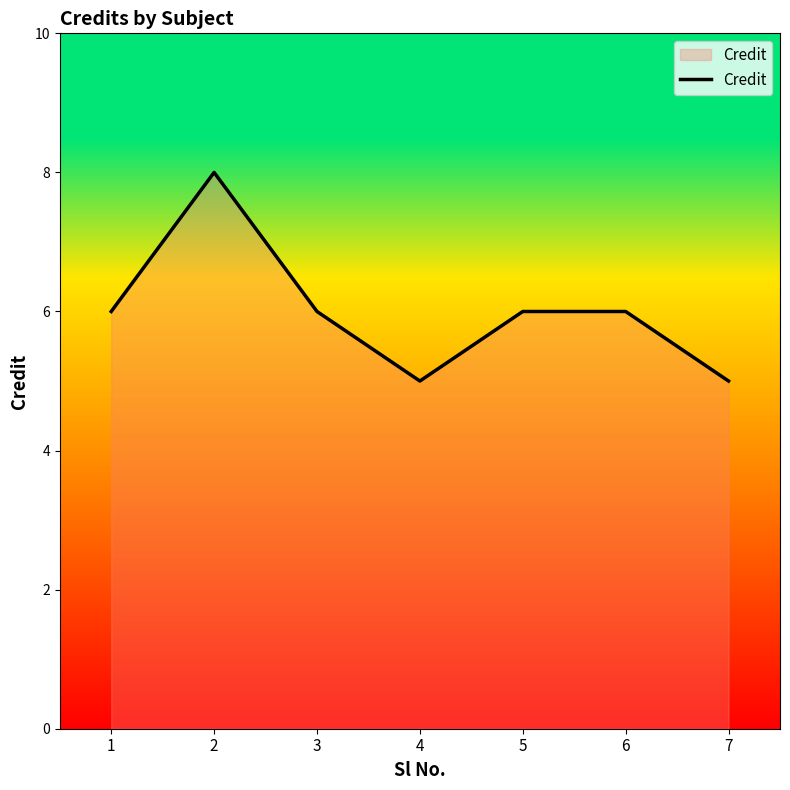

What is the average value?

6